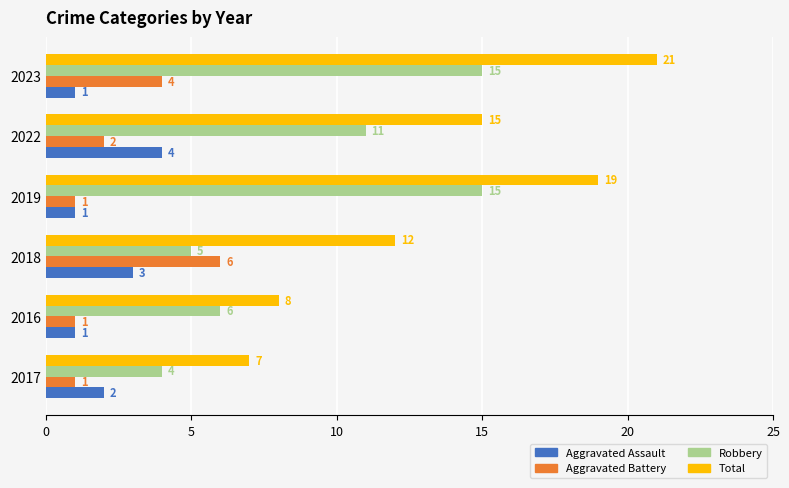

True or false: Aggravated Battery has a value of 1 at 2016.

True